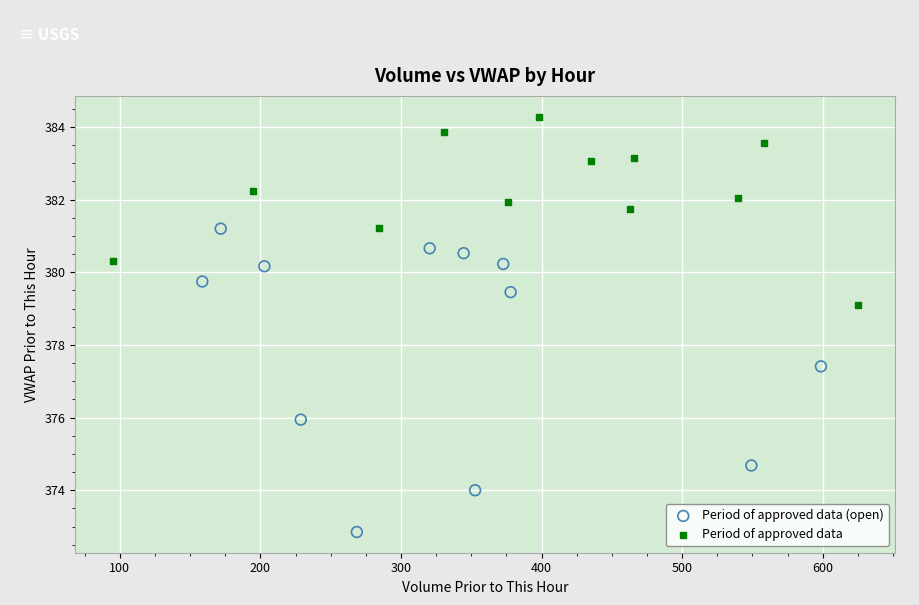

Which series contains the lowest Y value?

Period of approved data (open)